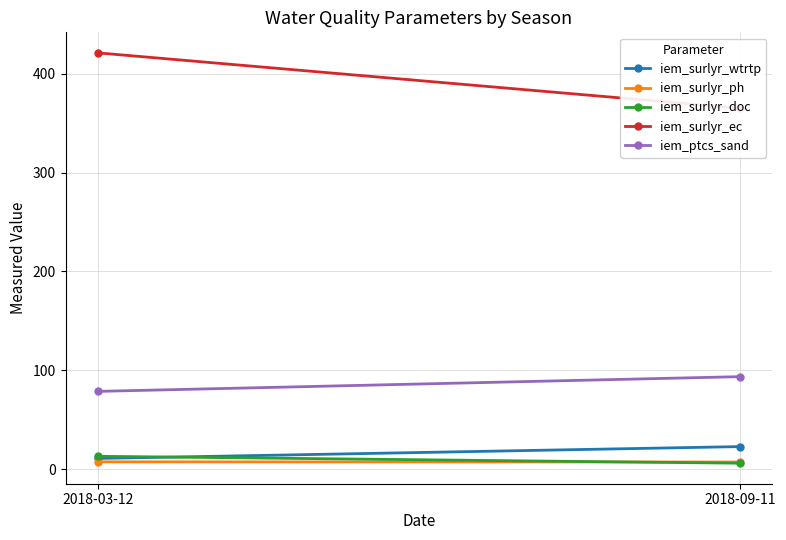

The iem_ptcs_sand series shows 78.8 at 2018-03-12. True or false?

True